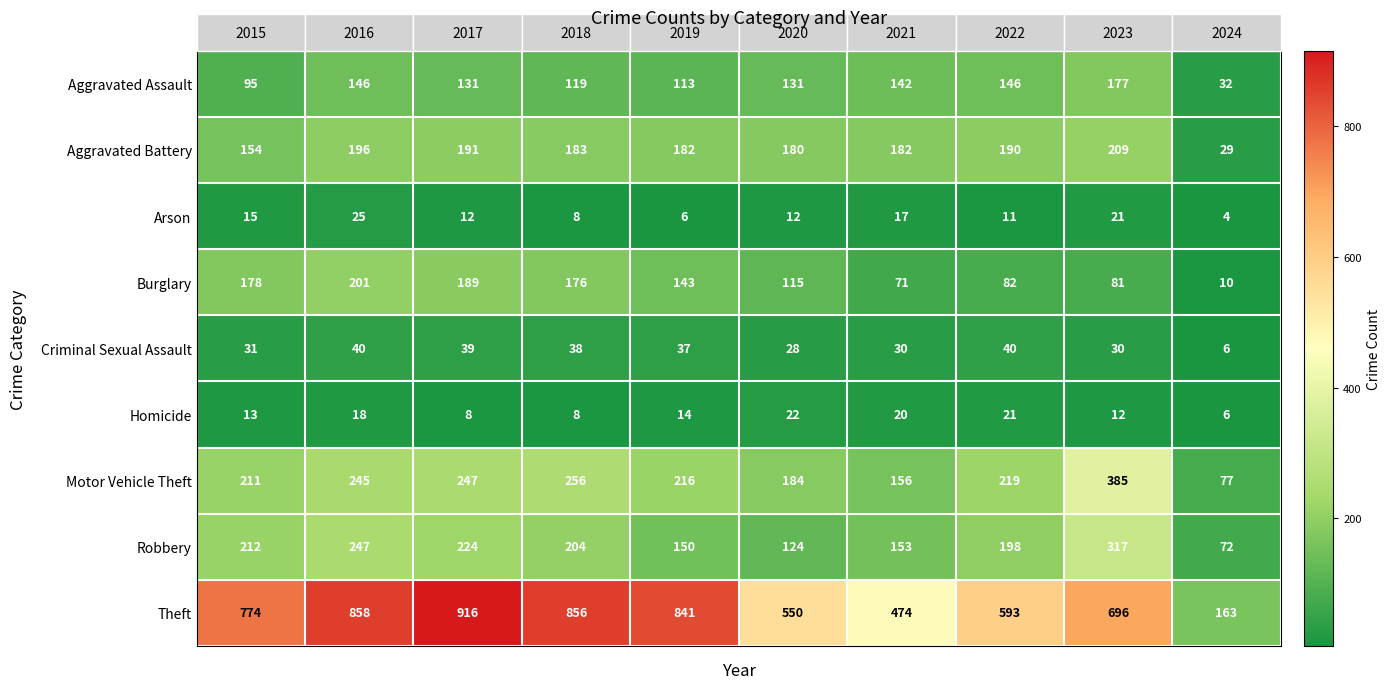

At how many categories does at least one series exceed 532?

8